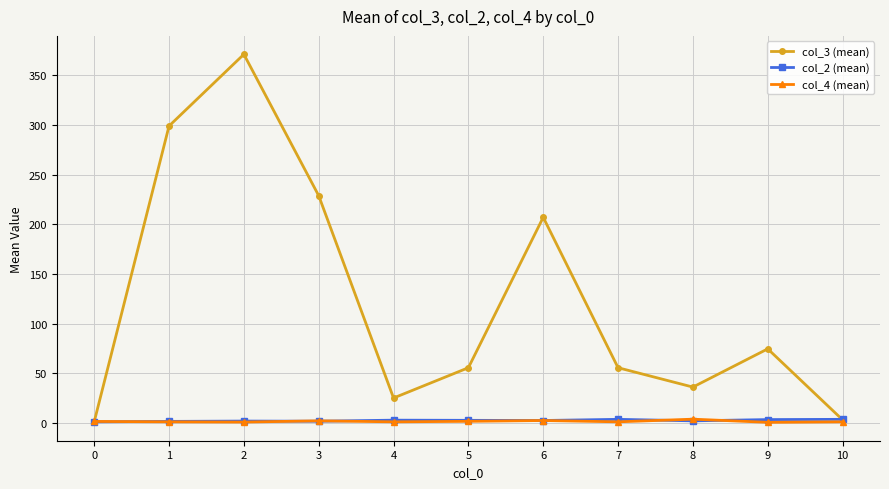

At which category does col_3 (mean) reach its first local peak?

2